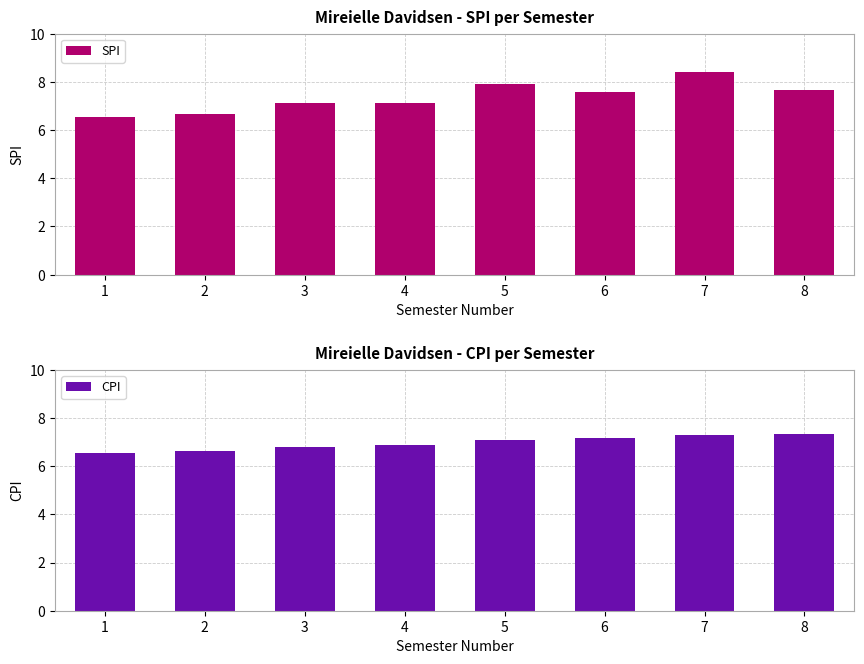

The value of SPI at 3 is 12.3. True or false?

False